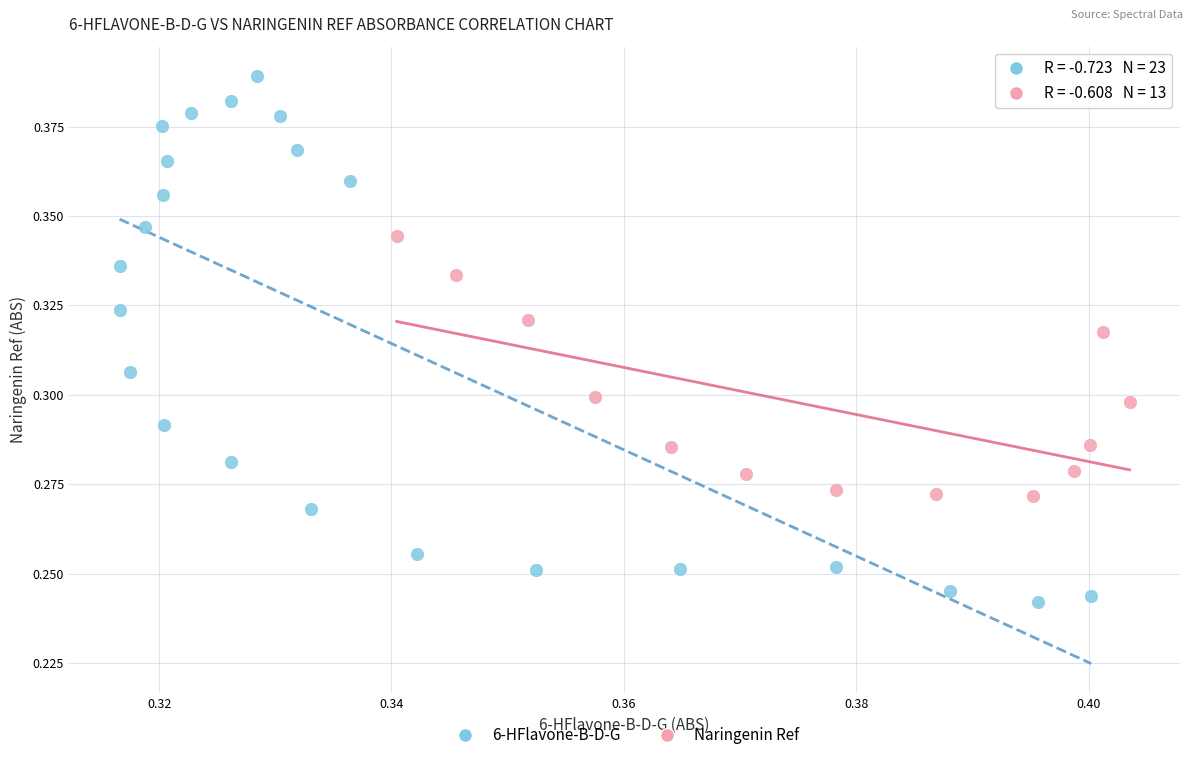

Which series contains the highest Y value?

6-HFlavone-B-D-G